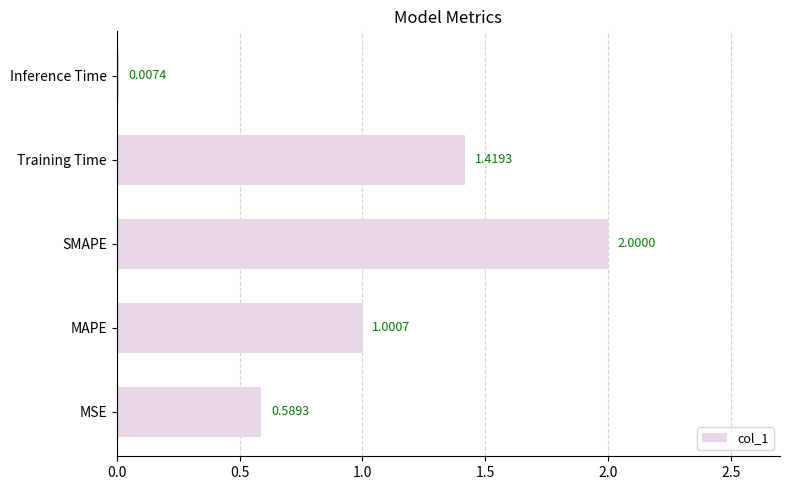

What is the sum of all values?

5.0